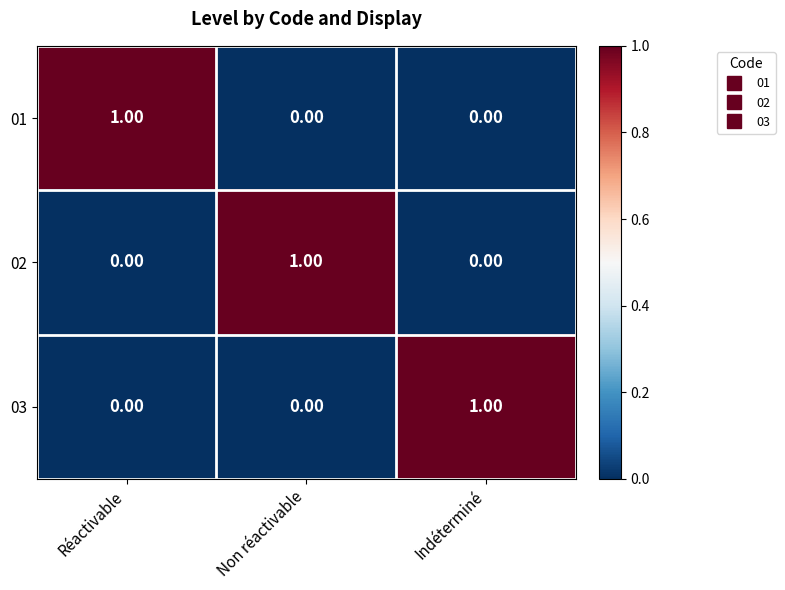

Count the number of data series in this chart.

3